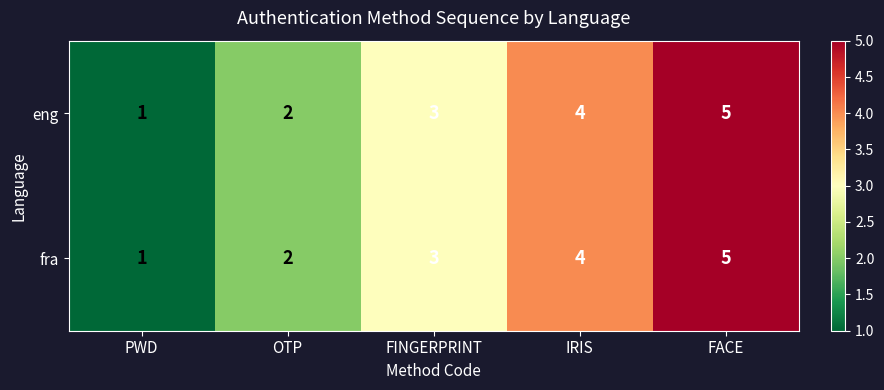

The value of fra at OTP is 3. True or false?

False